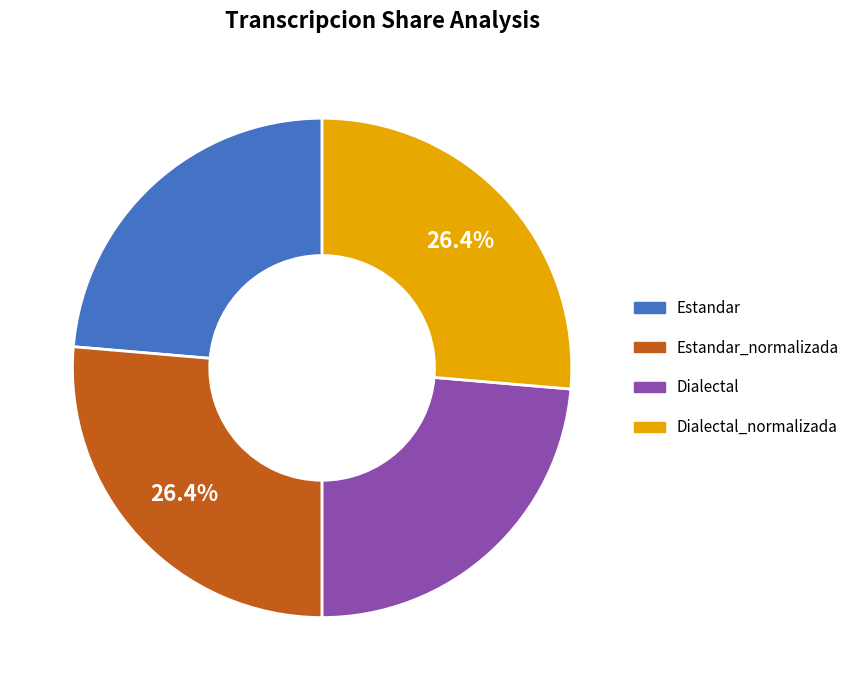

Does any single category account for the majority?

No